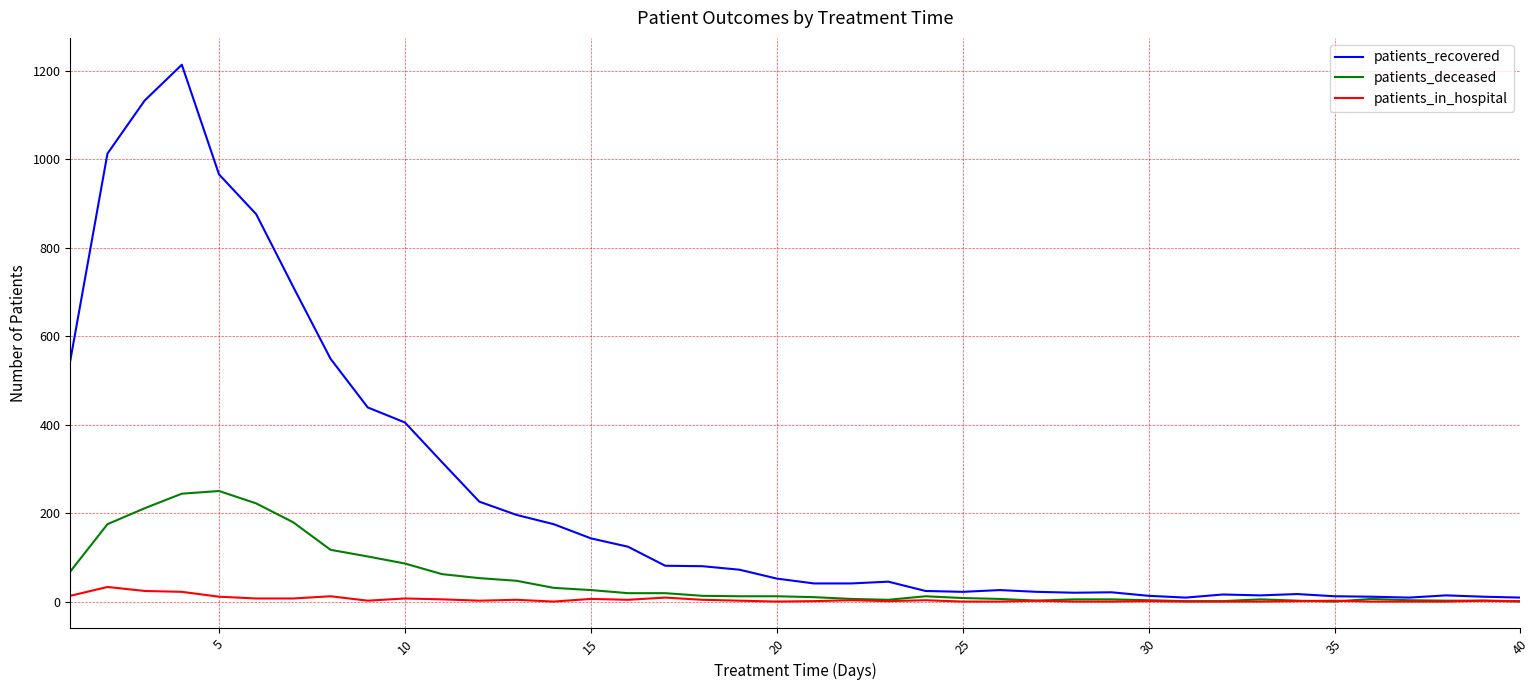

Which series has the largest range (max minus min)?

patients_recovered